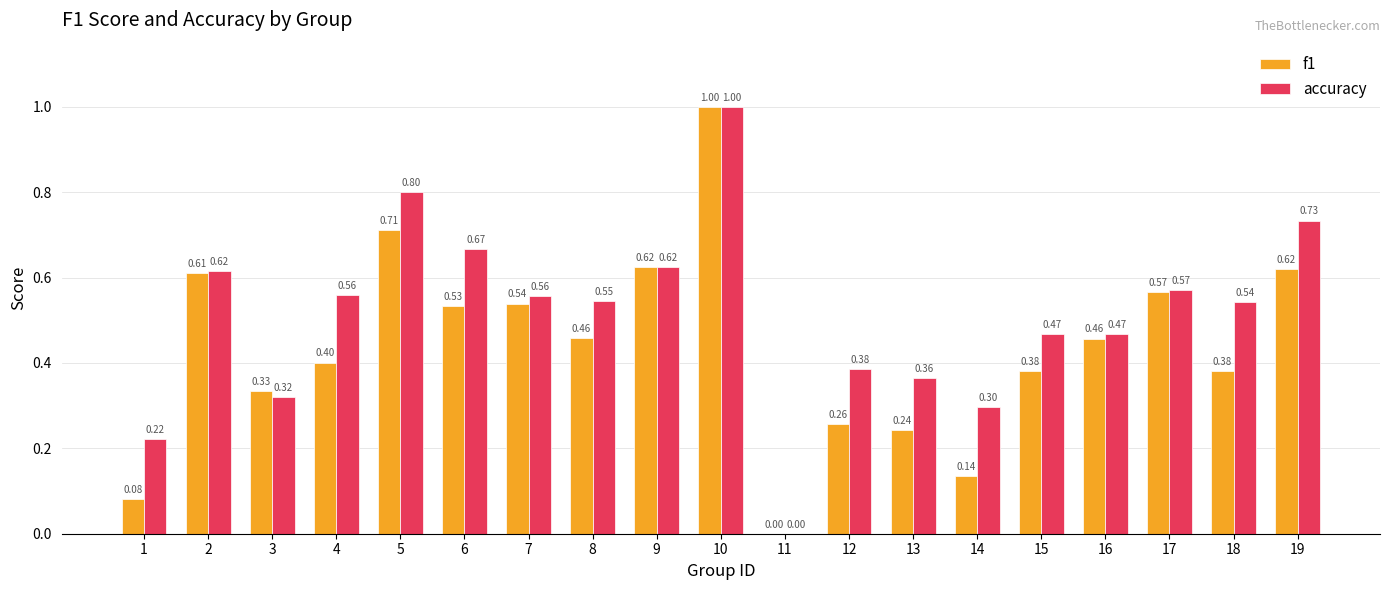

Which series has the largest total across all categories?

accuracy